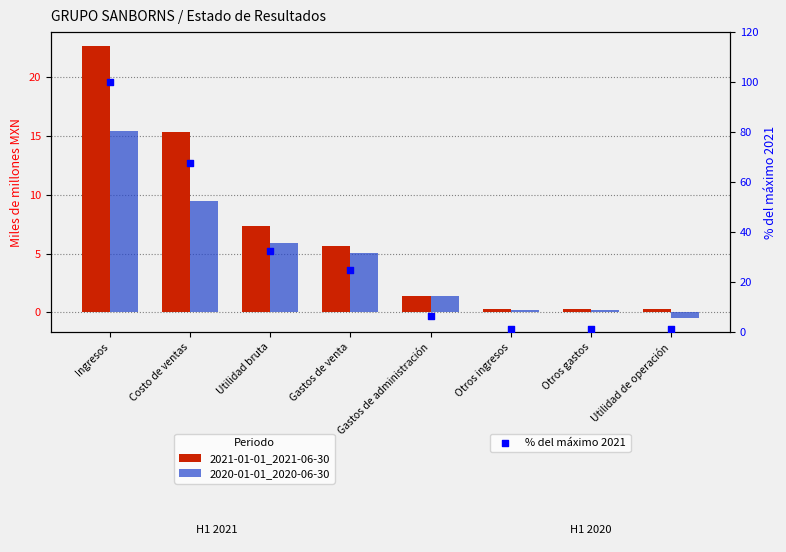

What are all the series names shown in the legend?

2021-01-01_2021-06-30, 2020-01-01_2020-06-30, % del máximo 2021